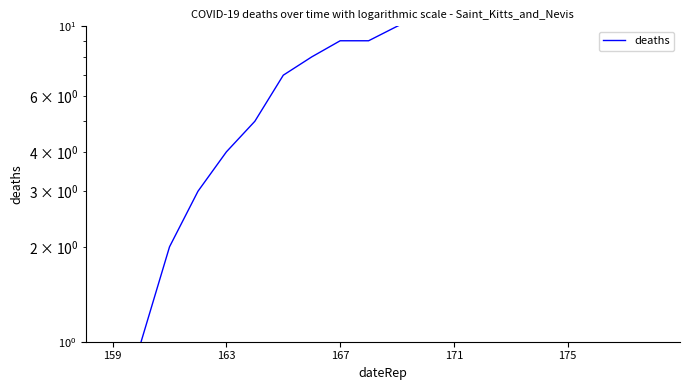

True or false: the data has more than 0 interior local peaks.

False